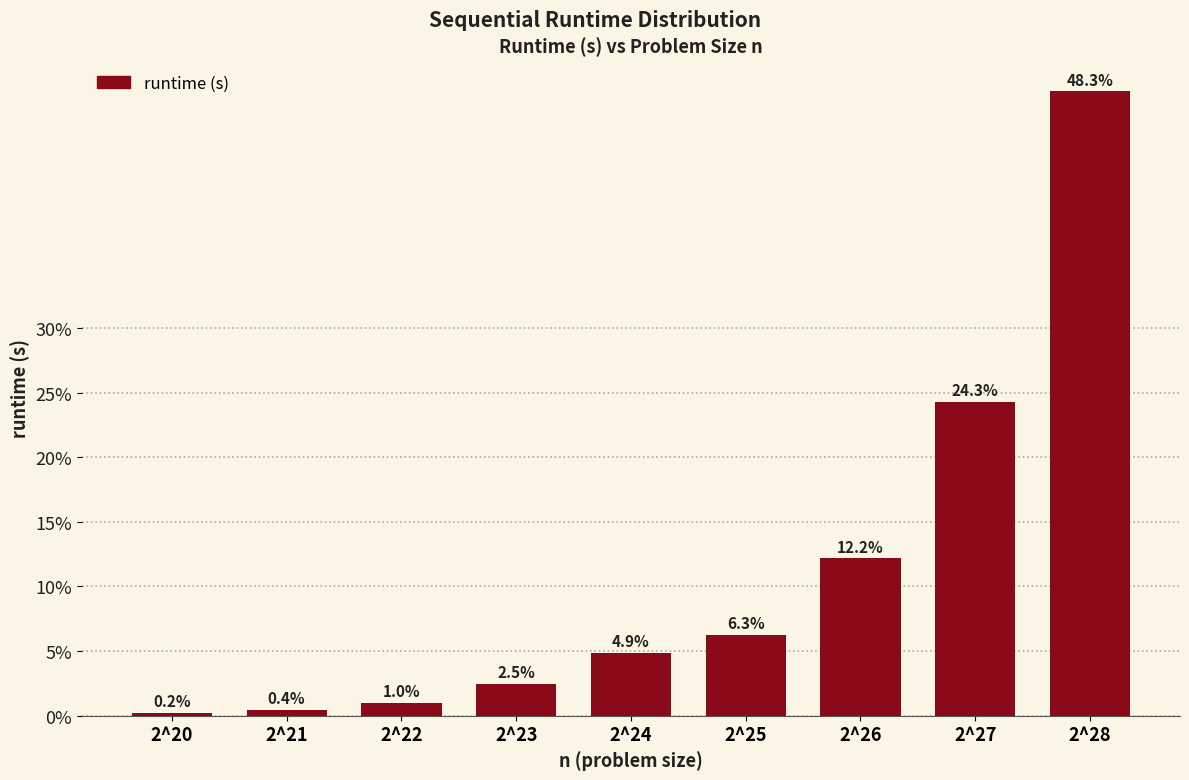

Reading left to right, list all the values displayed in this chart.

0.2	0.4	1.0	2.5	4.9	6.3	12.2	24.3	48.3